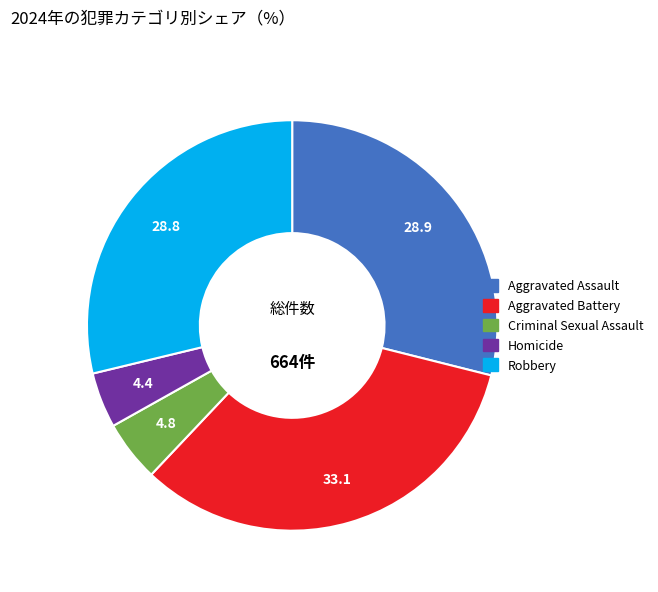

How many slices are in this pie chart?

5